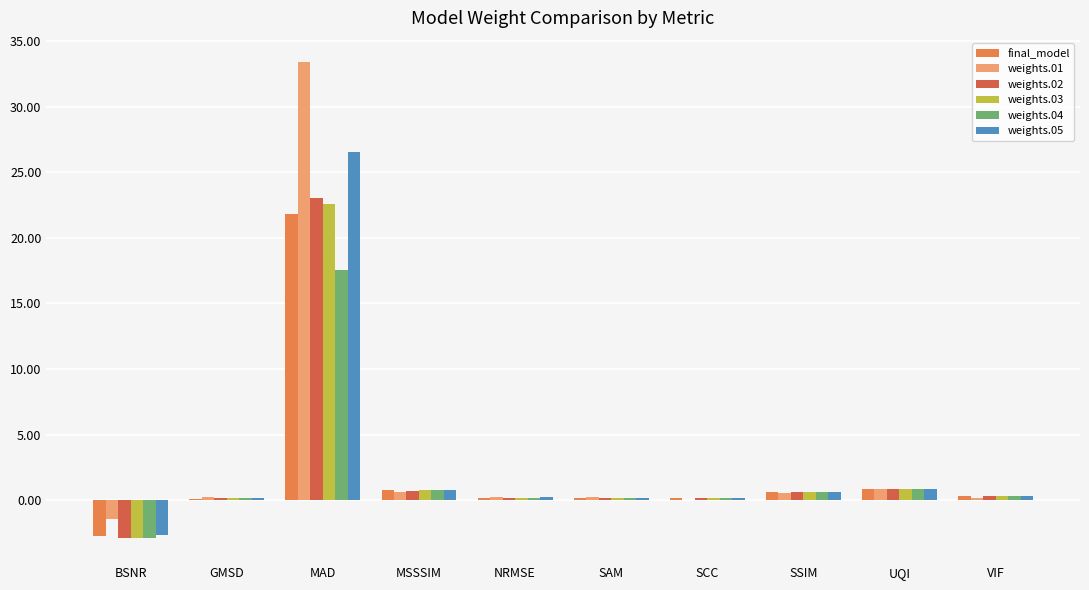

Reading right to left, list all the values displayed in this chart.

final_model: 0.3	0.9	0.7	0.2	0.2	0.2	0.8	21.8	0.1	-2.7
weights.01: 0.2	0.8	0.6	0.1	0.2	0.3	0.6	33.4	0.2	-1.4
weights.02: 0.3	0.9	0.6	0.1	0.2	0.2	0.7	23.0	0.2	-2.9
weights.03: 0.3	0.9	0.7	0.2	0.2	0.2	0.8	22.5	0.1	-2.9
weights.04: 0.3	0.9	0.7	0.2	0.2	0.2	0.8	17.5	0.1	-2.9
weights.05: 0.3	0.9	0.7	0.2	0.2	0.2	0.8	26.6	0.1	-2.6